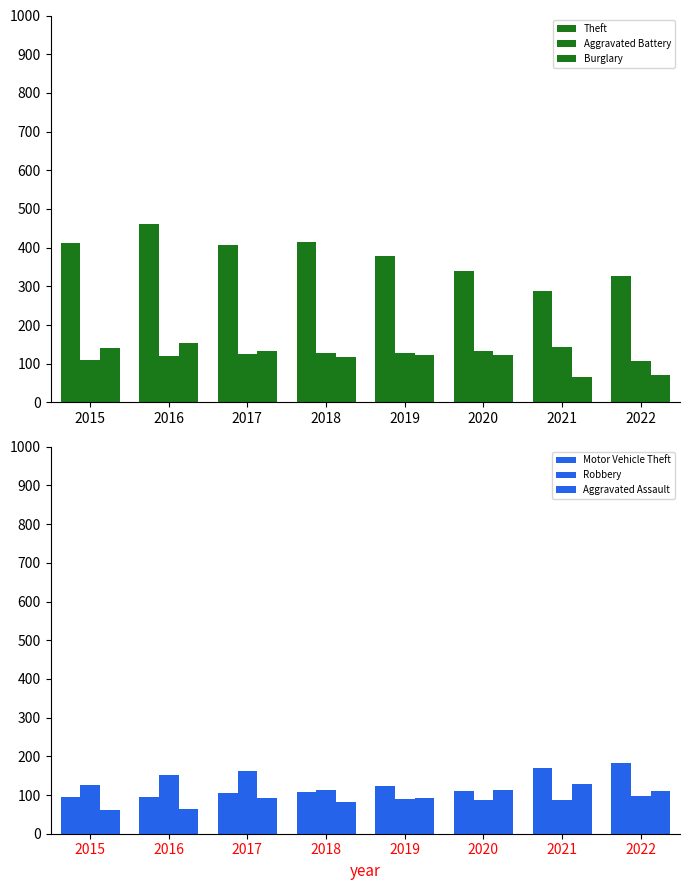

Reading left to right, transcribe all the data shown in this chart.

Theft: 2015=411	2016=462	2017=406	2018=416	2019=378	2020=339	2021=288	2022=327
Aggravated Battery: 2015=111	2016=121	2017=125	2018=127	2019=129	2020=132	2021=144	2022=107
Burglary: 2015=141	2016=153	2017=133	2018=118	2019=123	2020=123	2021=67	2022=70
Motor Vehicle Theft: 2015=96	2016=95	2017=104	2018=108	2019=123	2020=110	2021=170	2022=184
Robbery: 2015=126	2016=152	2017=162	2018=113	2019=91	2020=87	2021=86	2022=97
Aggravated Assault: 2015=61	2016=65	2017=93	2018=81	2019=92	2020=112	2021=129	2022=111